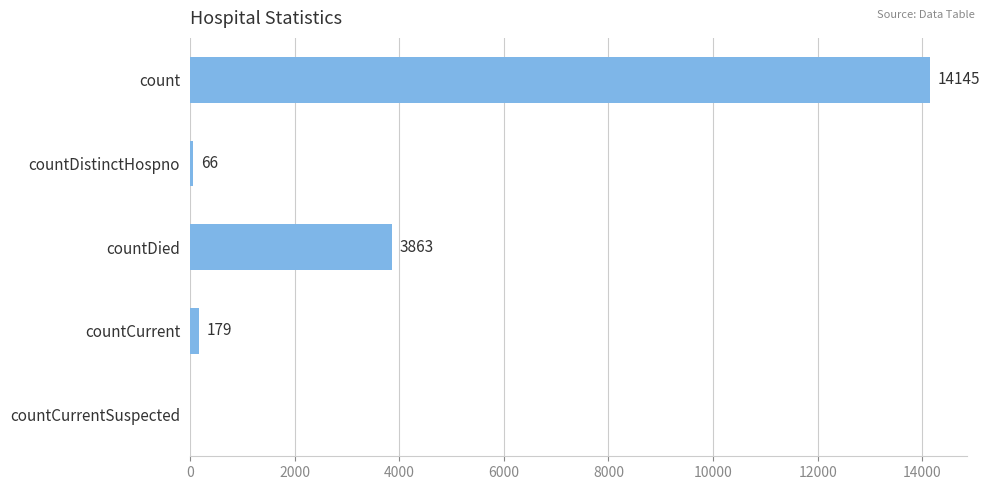

What is the sum of the values at countDied and countCurrent?

4042